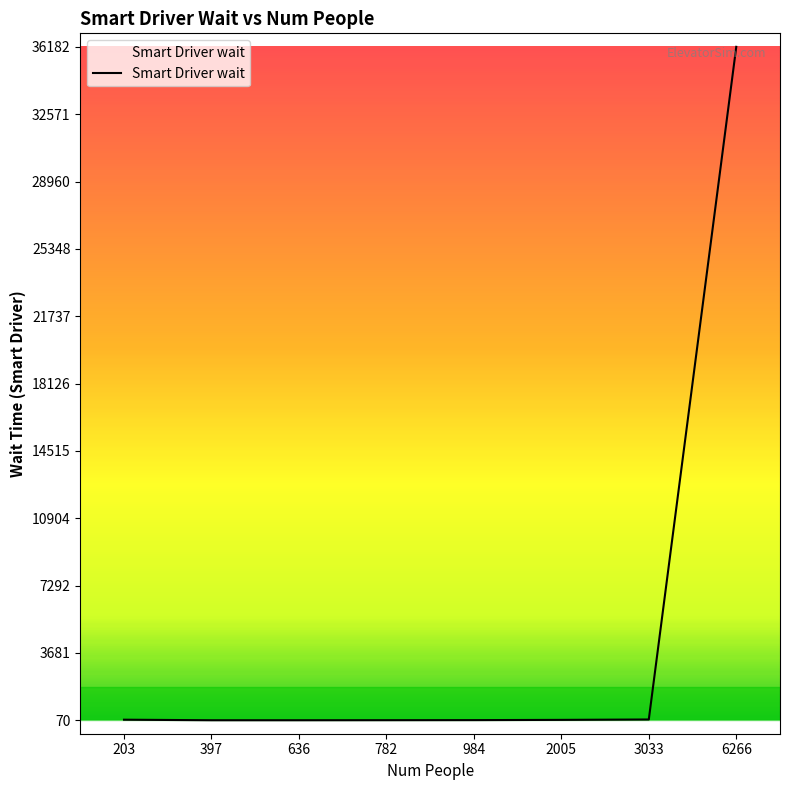

The chart shows a value of 111 at 3033. True or false?

True